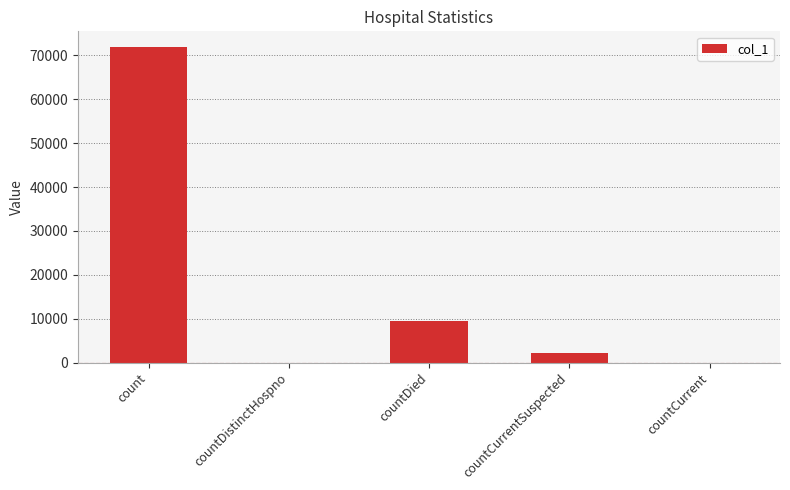

How many data points does each series have?

5